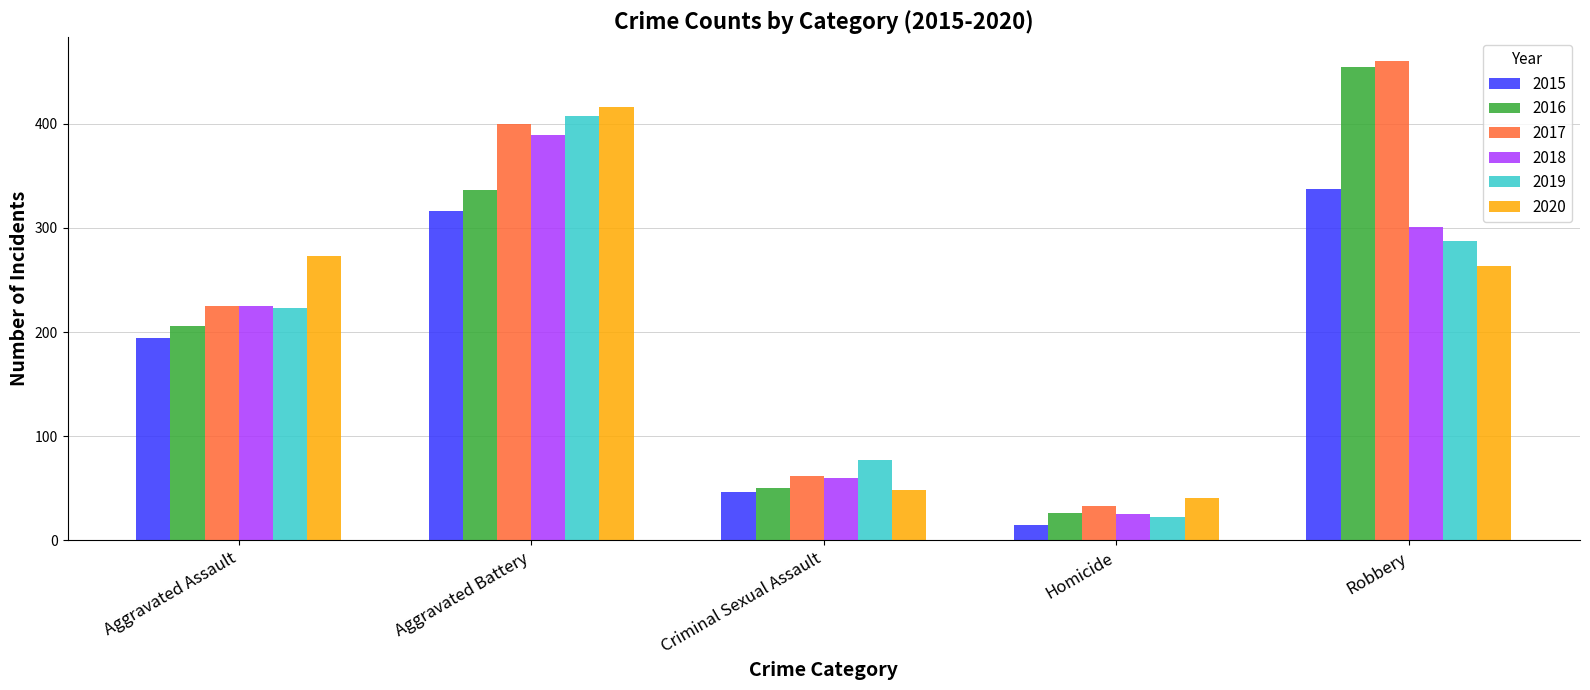

True or false: 2019 has a value of 407 at Aggravated Battery.

True